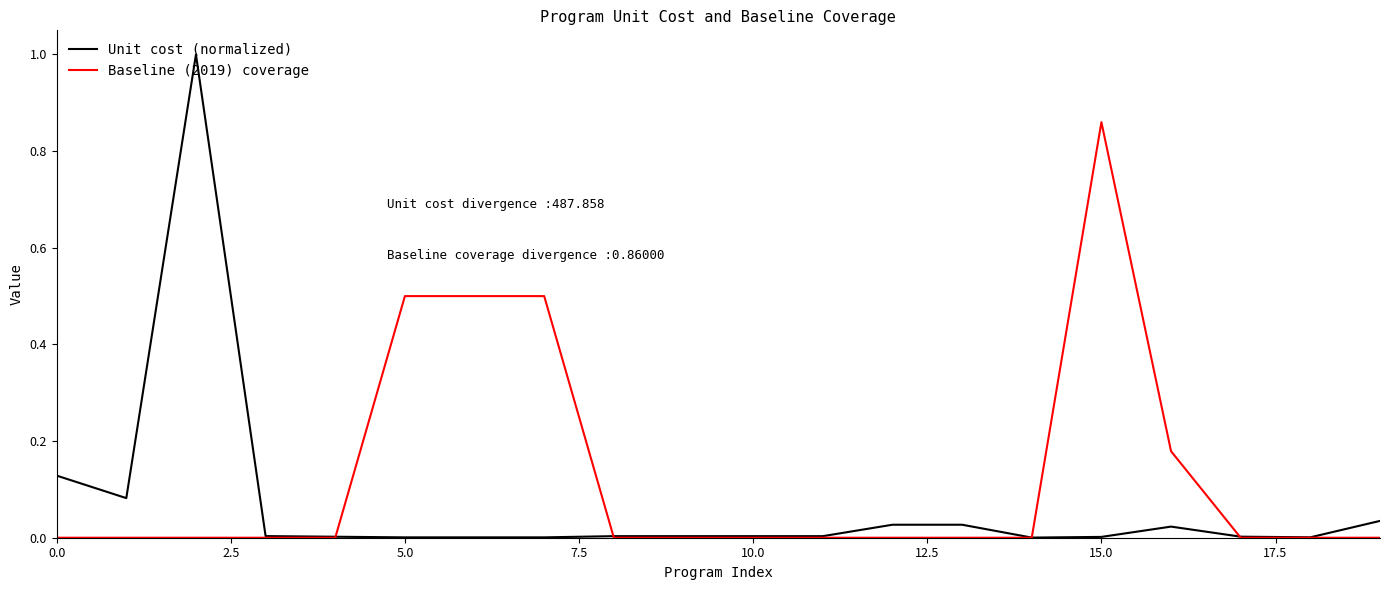

List the series in order of their overall mean, lowest first.

Unit cost (normalized), Baseline (2019) coverage